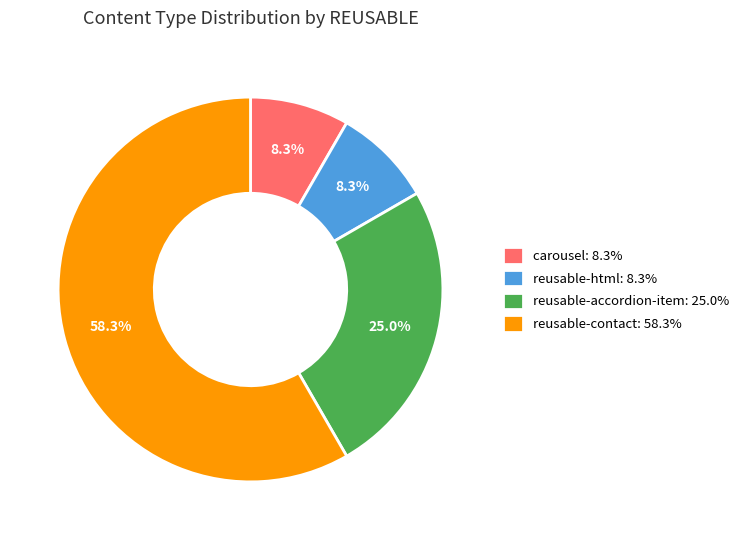

How many slices are in this pie chart?

4